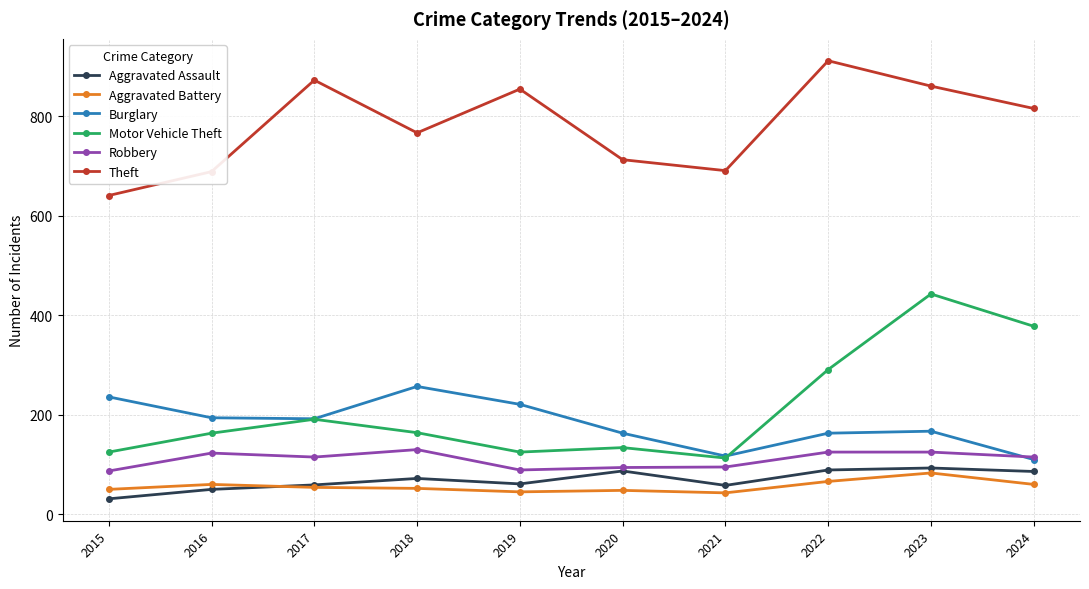

Is it true that Burglary equals 54 at 2024?

False